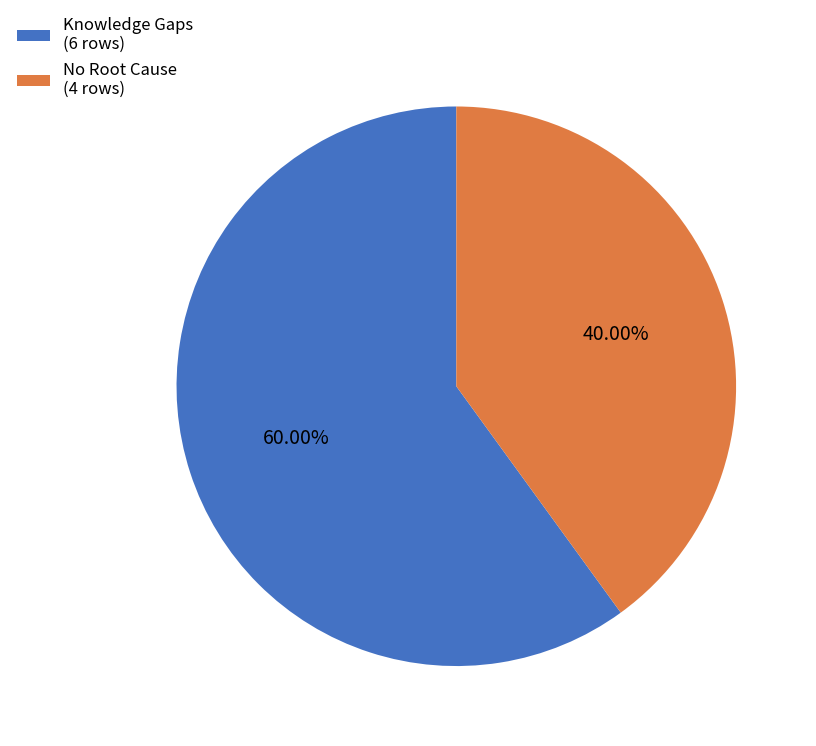

Is it true that Knowledge Gaps is 54% of the pie?

False